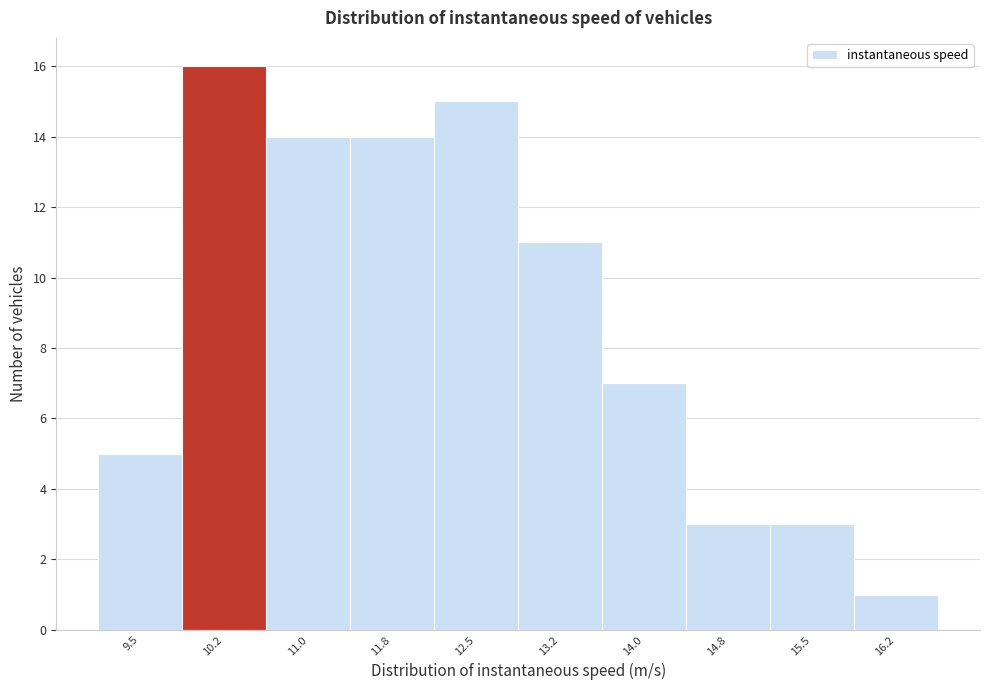

Reading left to right, what are all the values shown in this chart?

5	16	14	14	15	11	7	3	3	1